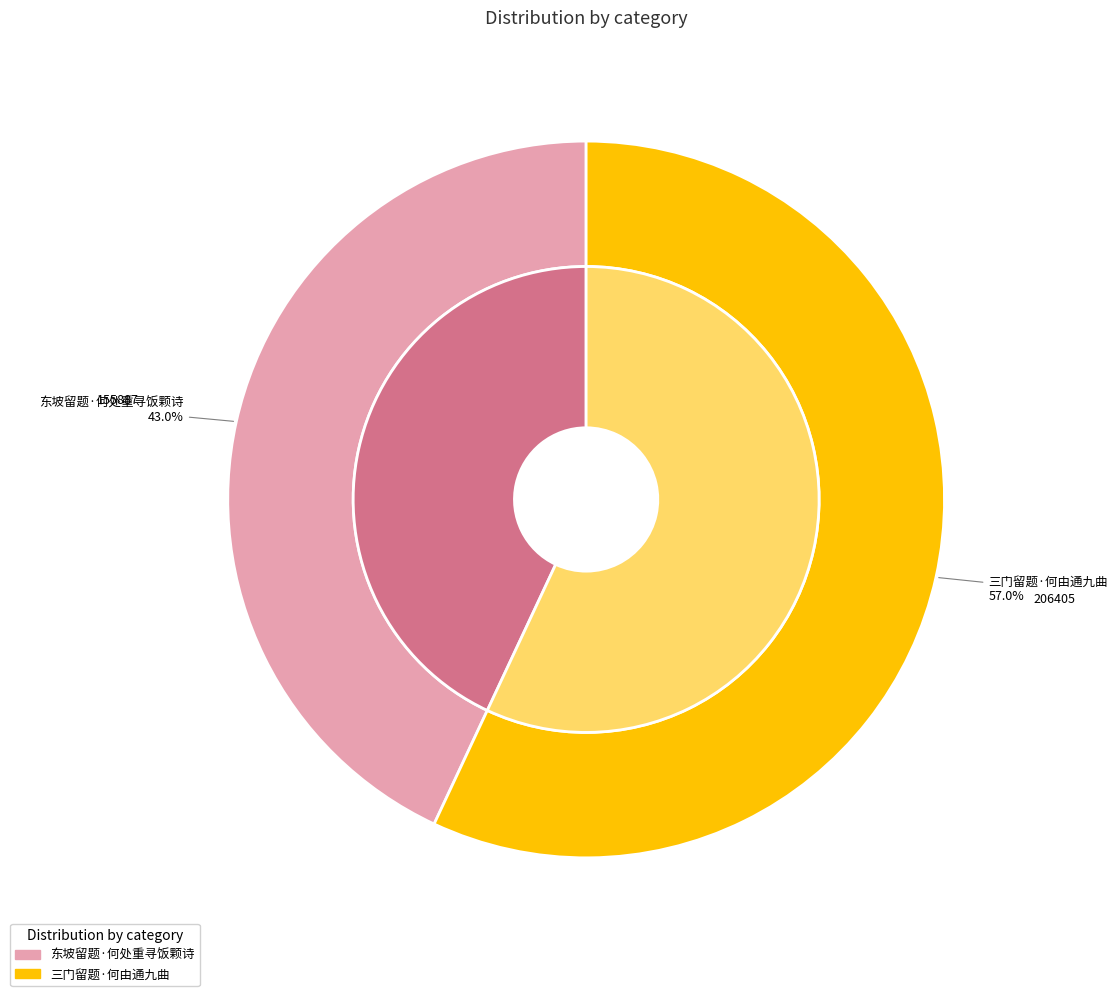

Does 三门留题·何由通九曲 account for over 50% of the chart?

Yes